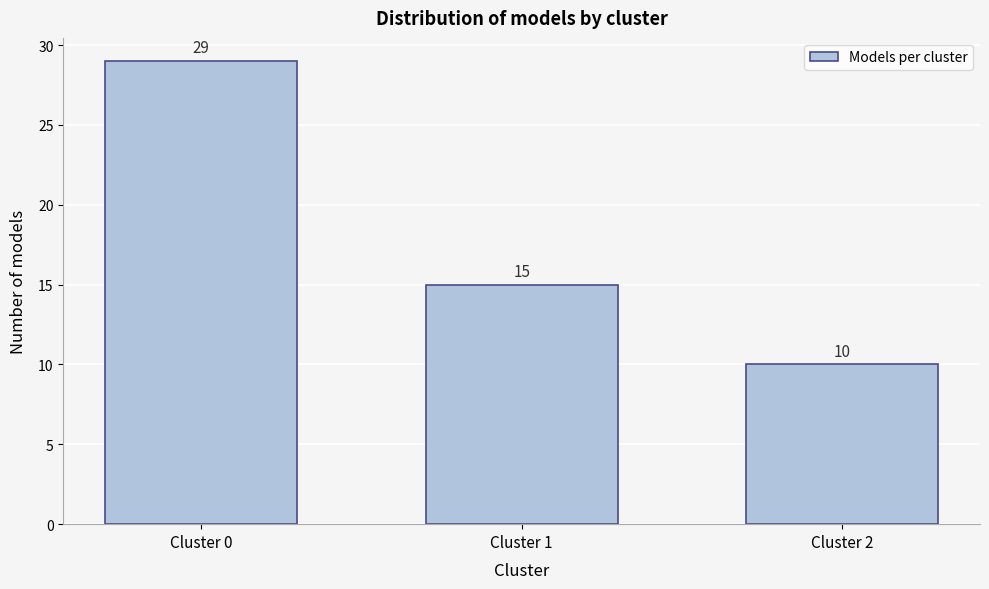

Reading left to right, transcribe all the data shown in this chart.

29	15	10